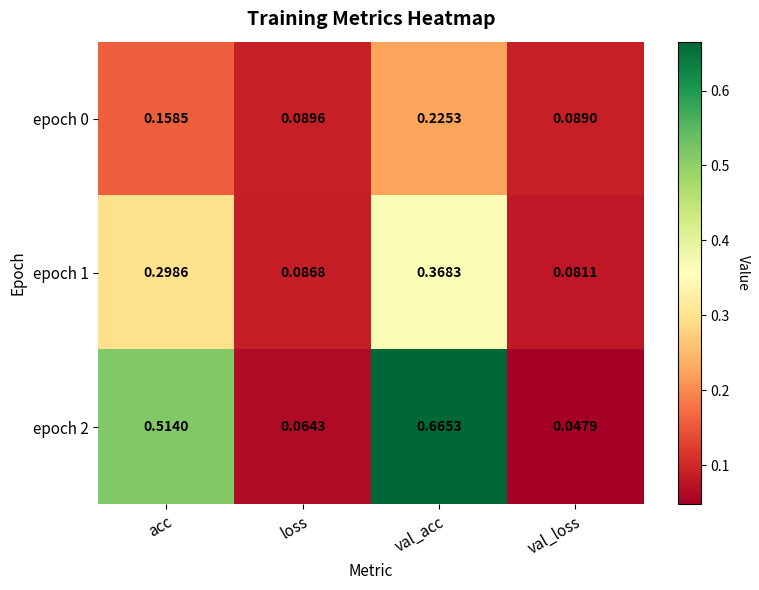

Is the value of epoch 2 at val_acc greater than the value of epoch 0 at val_acc?

Yes